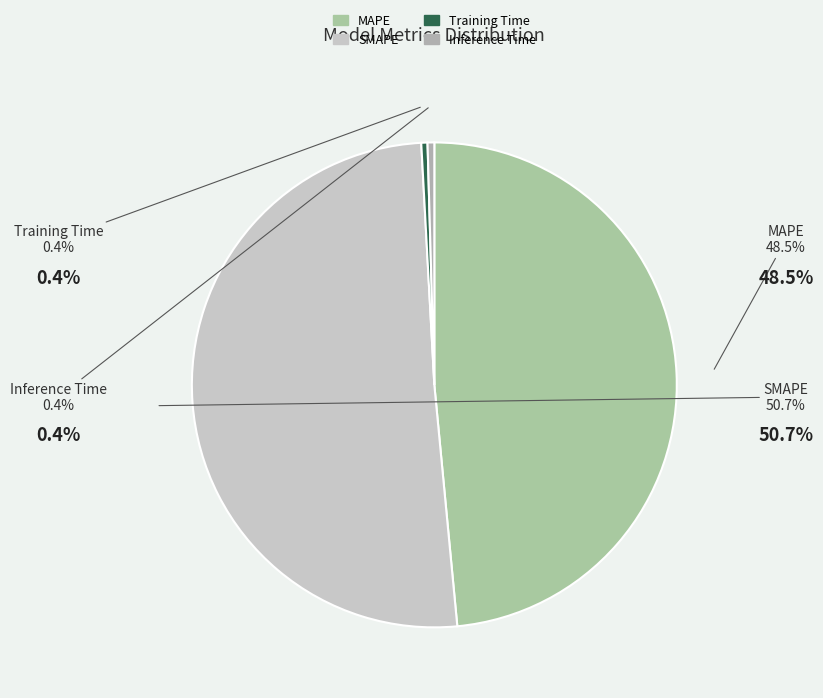

Count the number of slices in the pie.

4